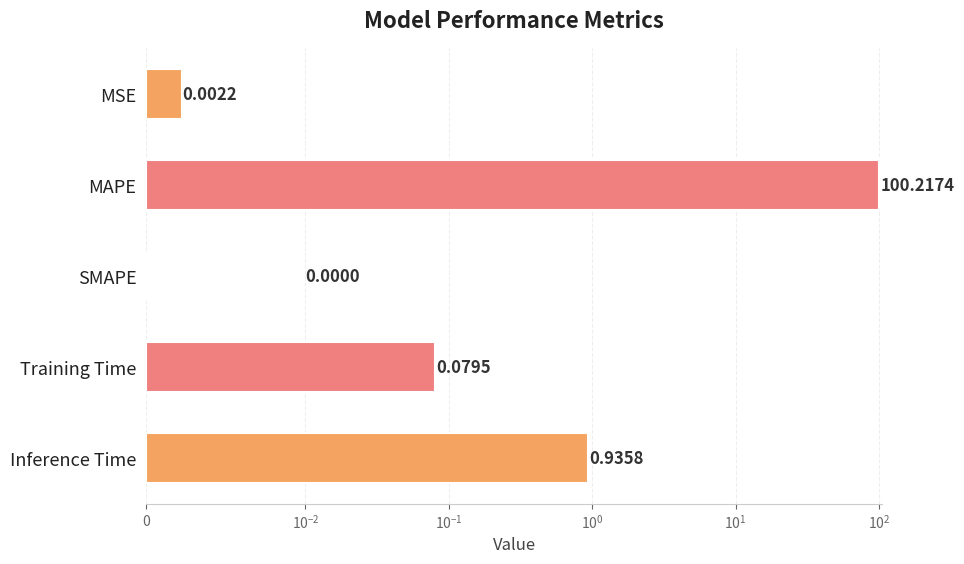

Reading left to right, list all the values displayed in this chart.

0.0	100.2	0.0	0.1	0.9